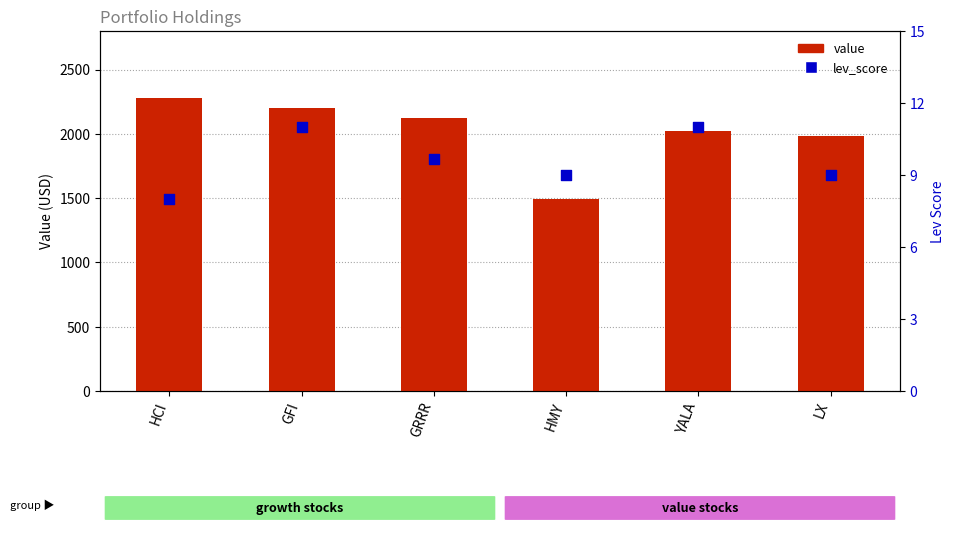

Is the value of value at HMY greater than the value of lev_score at GFI?

Yes